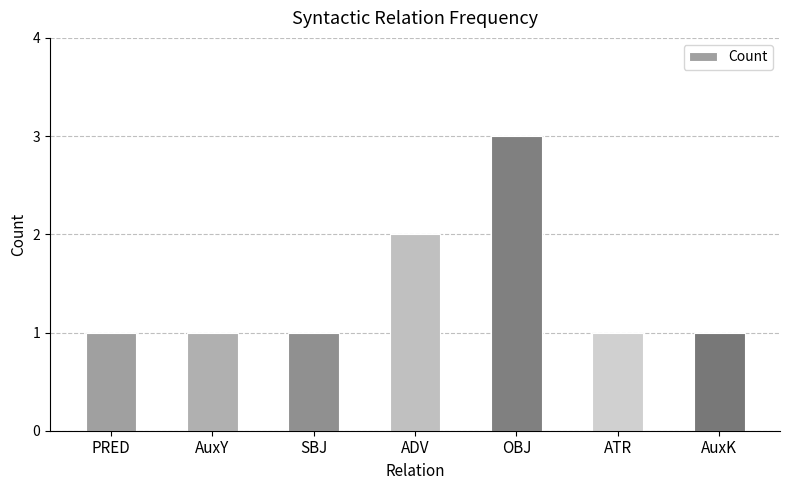

What is the ratio of the value at PRED to the value at AuxK?

1.0